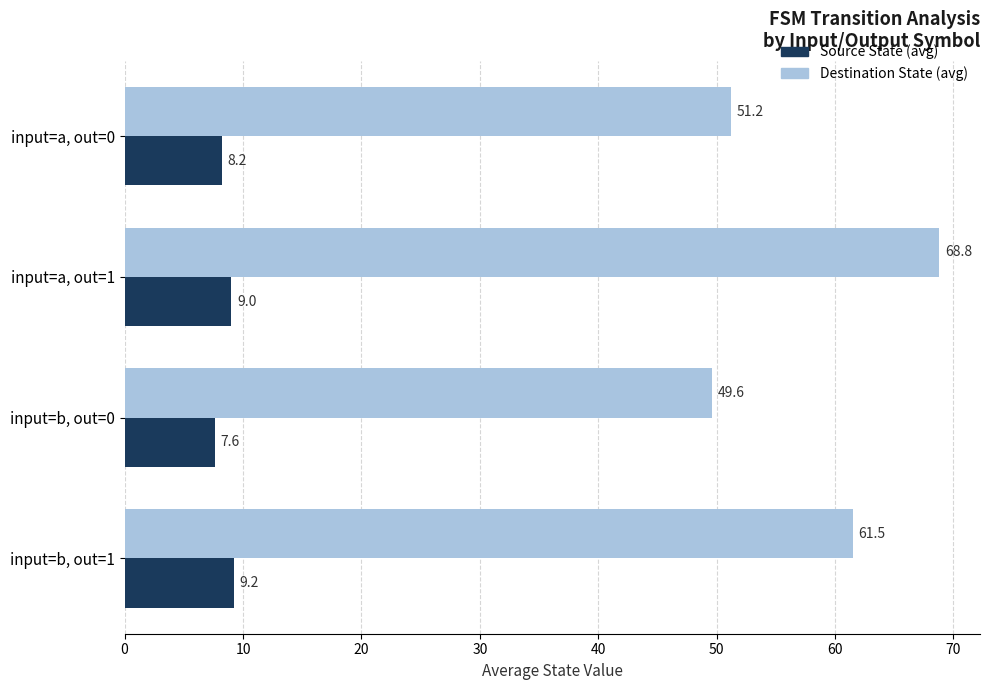

Count the number of categories in the chart.

4